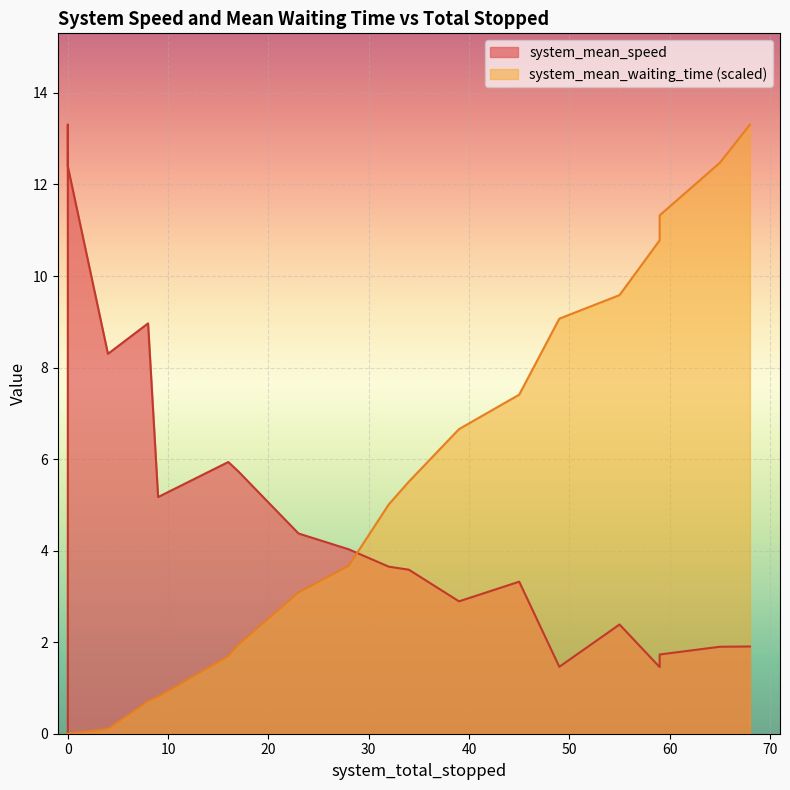

Reading right to left, list all the values displayed in this chart.

system_mean_speed: 1.9	1.9	1.7	1.5	2.4	1.5	3.3	2.9	3.6	3.6	4.0	4.4	5.7	5.9	5.2	9.0	8.3	12.4	13.3	0.0
system_mean_waiting_time: 13.3	12.5	11.3	10.8	9.6	9.1	7.4	6.7	5.5	5.0	3.7	3.1	1.9	1.7	0.8	0.7	0.1	0.0	0.0	0.0